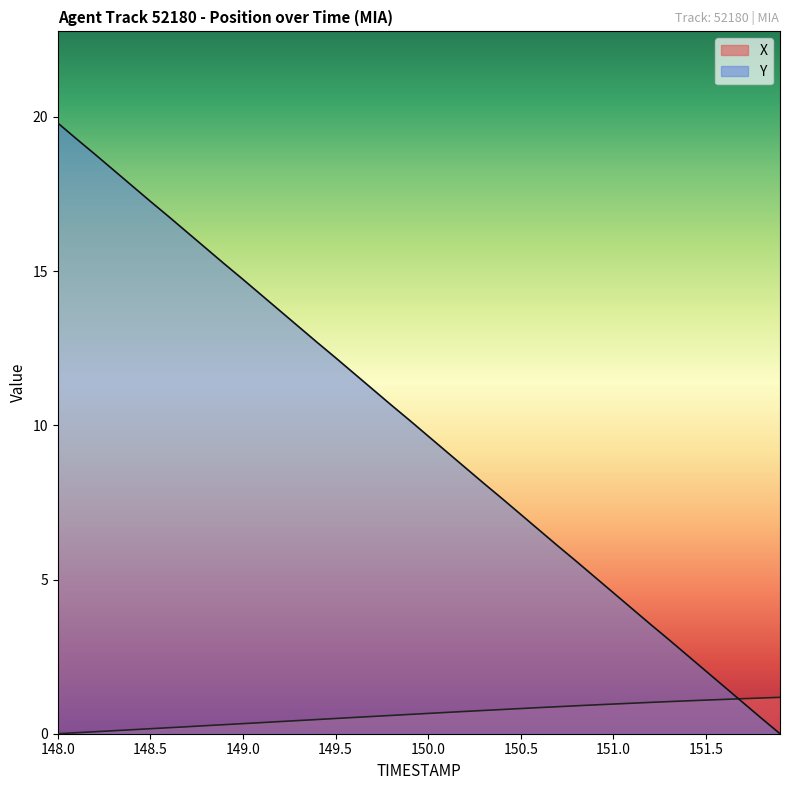

How many times do X and TIMESTAMP cross each other?

1